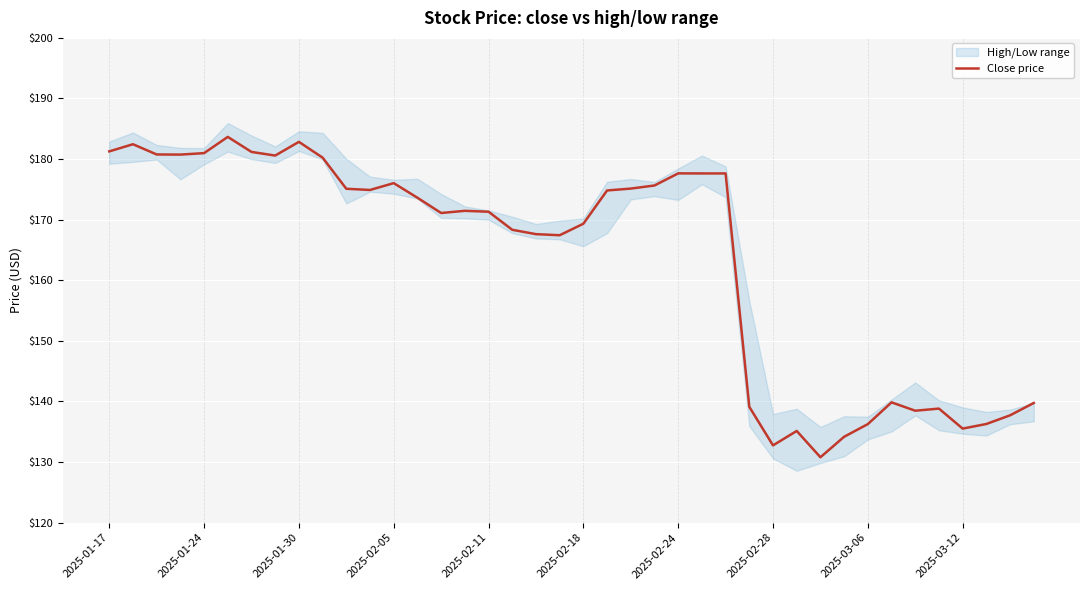

What is the highest value of the Close price series?

183.7